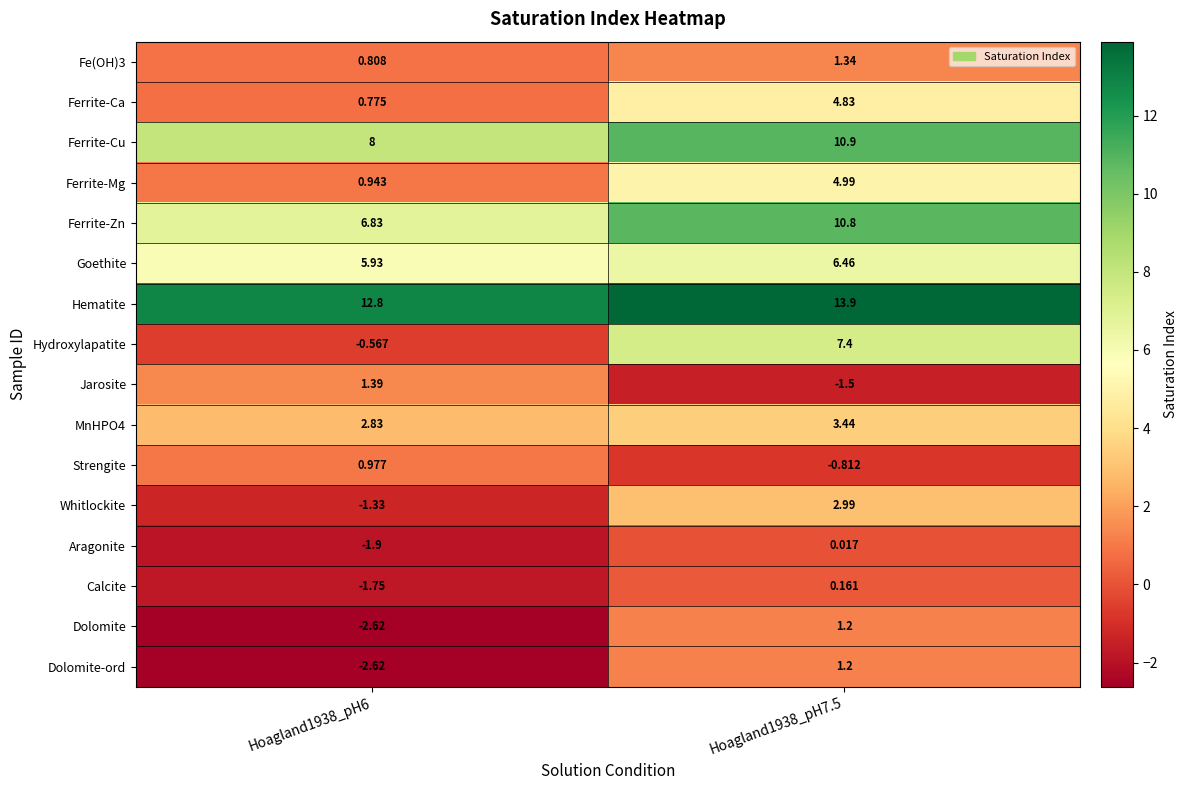

Between Hoagland1938_pH6 and Hoagland1938_pH7.5, which series saw the biggest shift?

Hydroxylapatite